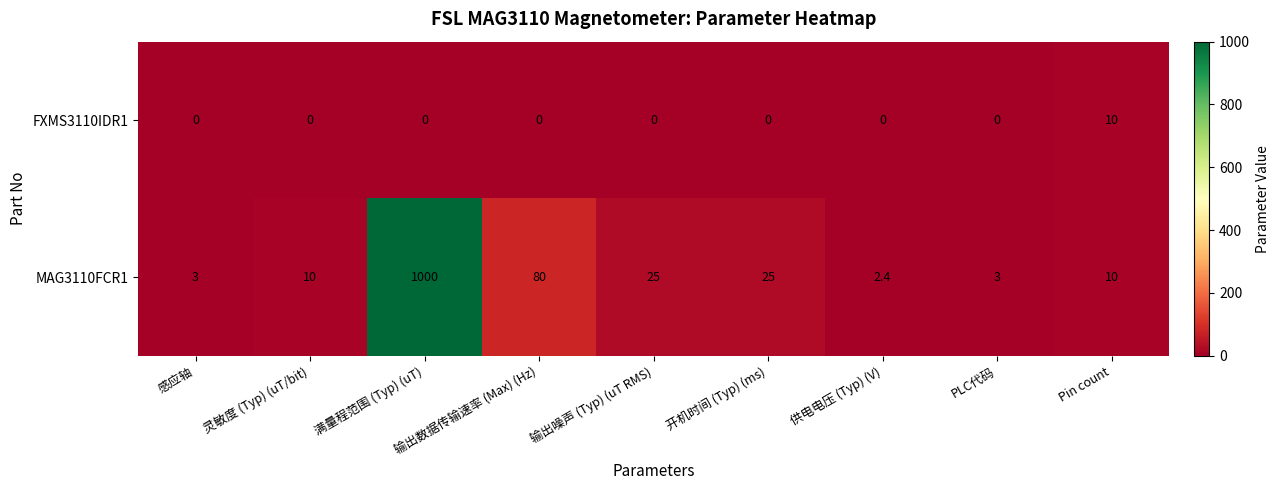

At which label does FXMS3110IDR1 reach its peak?

Pin count